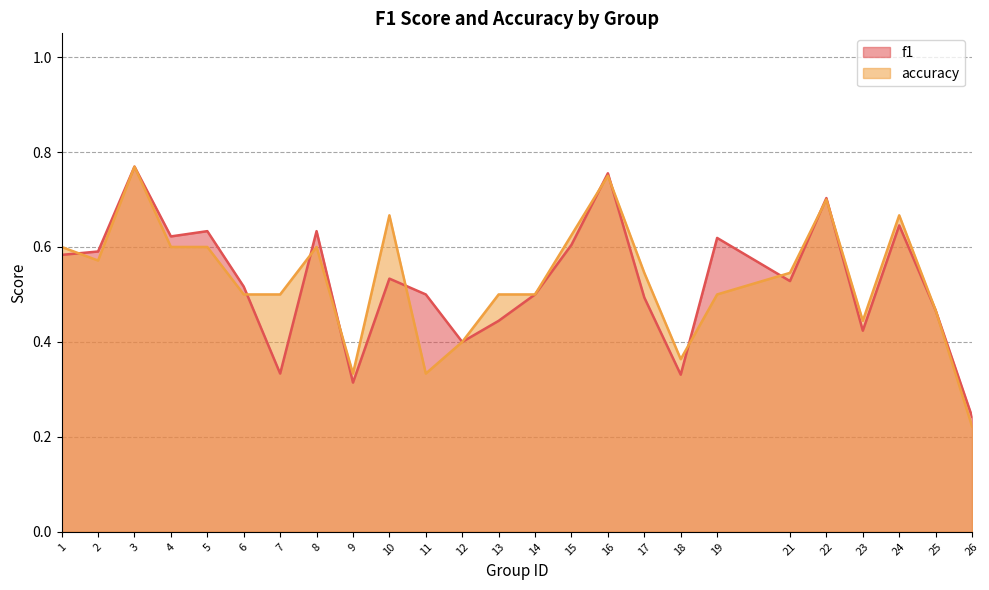

The f1 series shows 0.2 at 23. True or false?

False